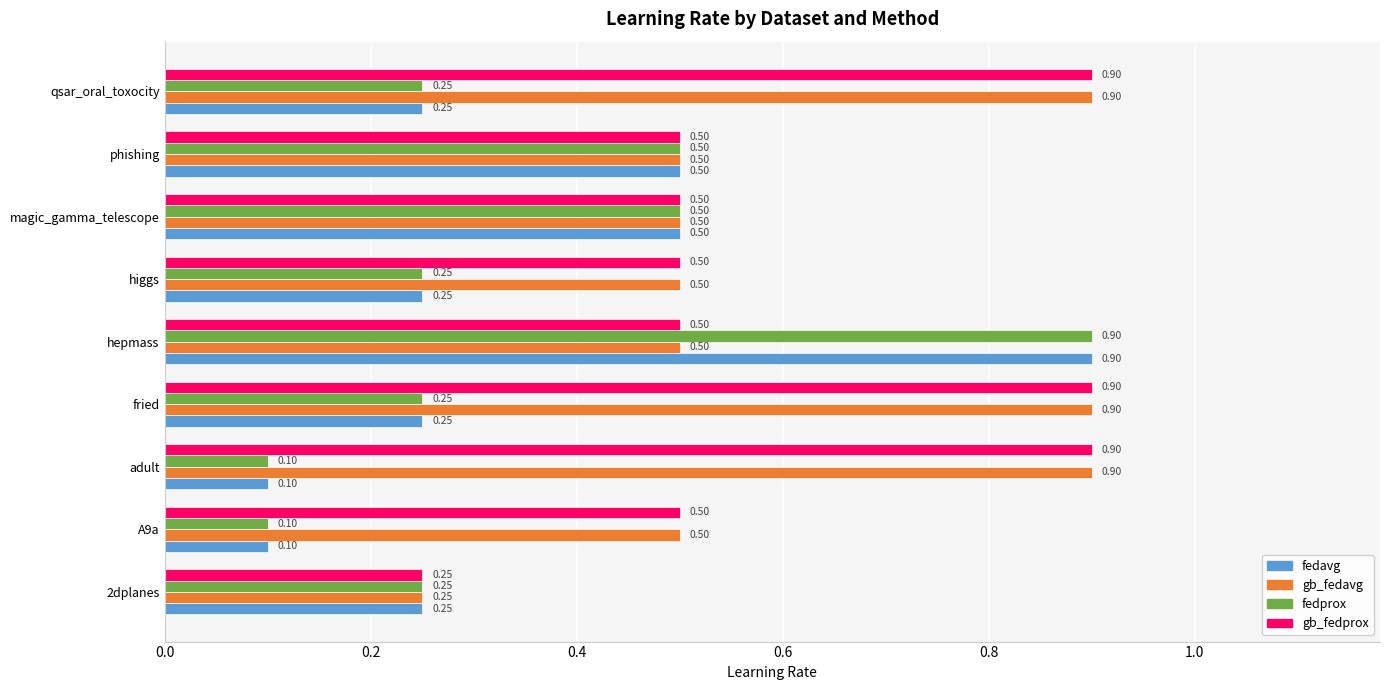

What is the difference between the maximum and second lowest values in the fedavg series?

0.8